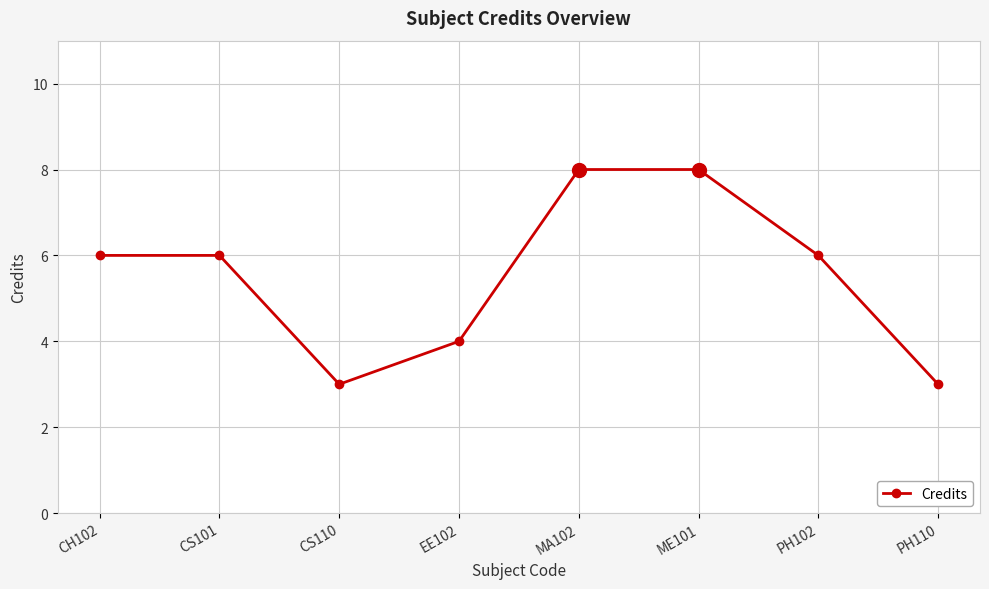

At which category does the data reach its first local valley?

CS110